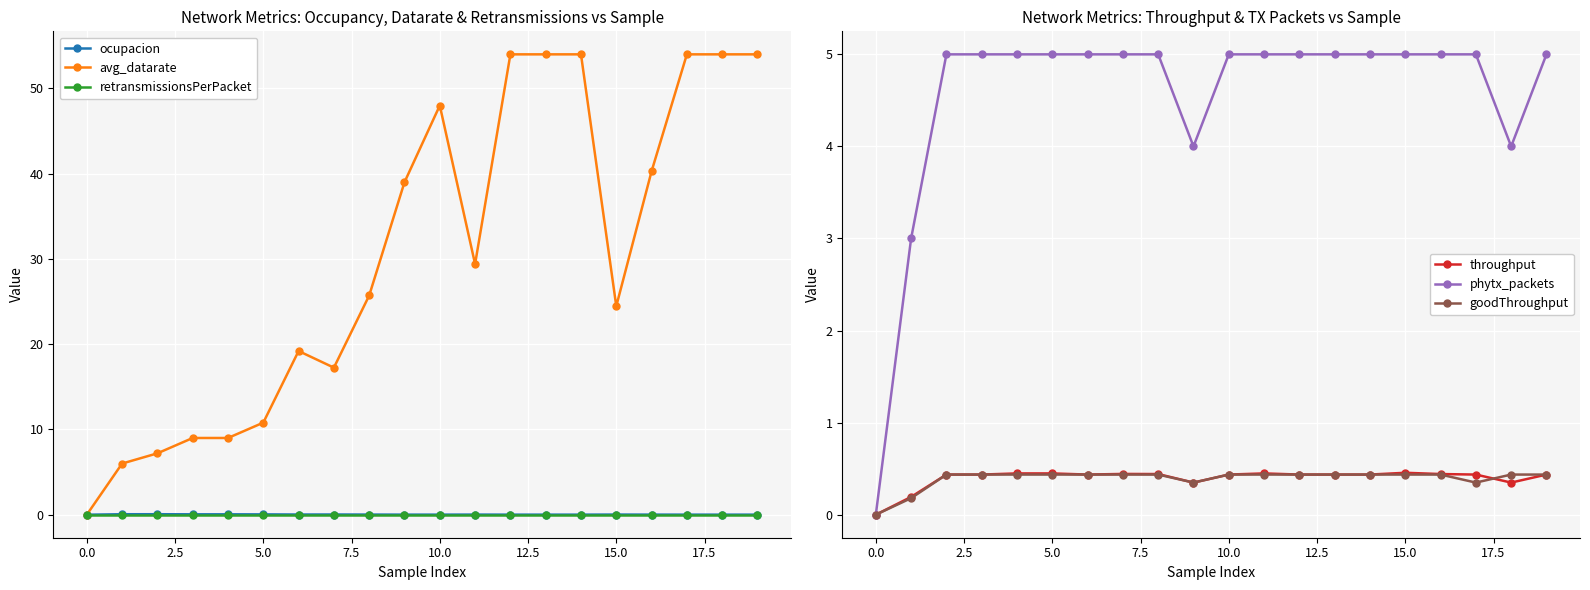

What is the difference between the second highest and minimum values in the goodThroughput series?

0.4